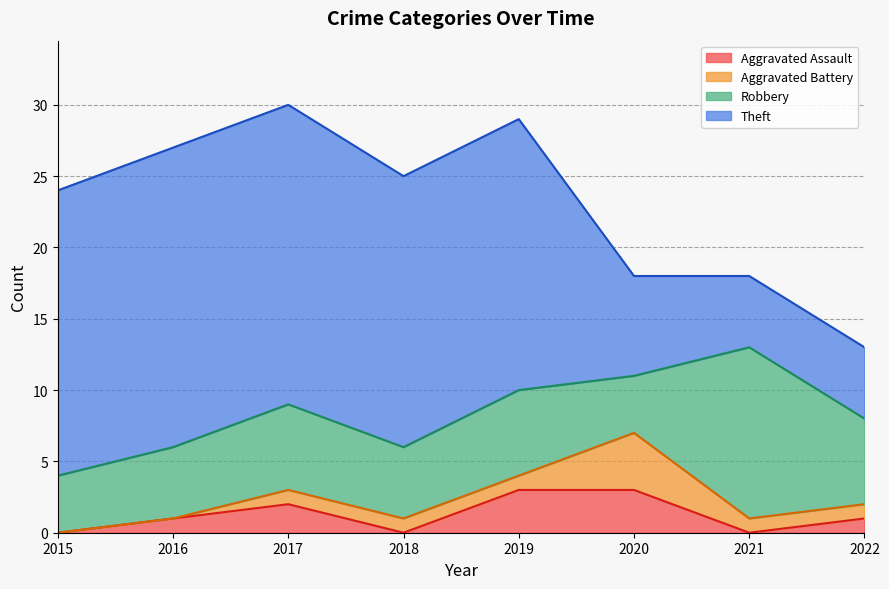

What is the average value of the Theft series?

15